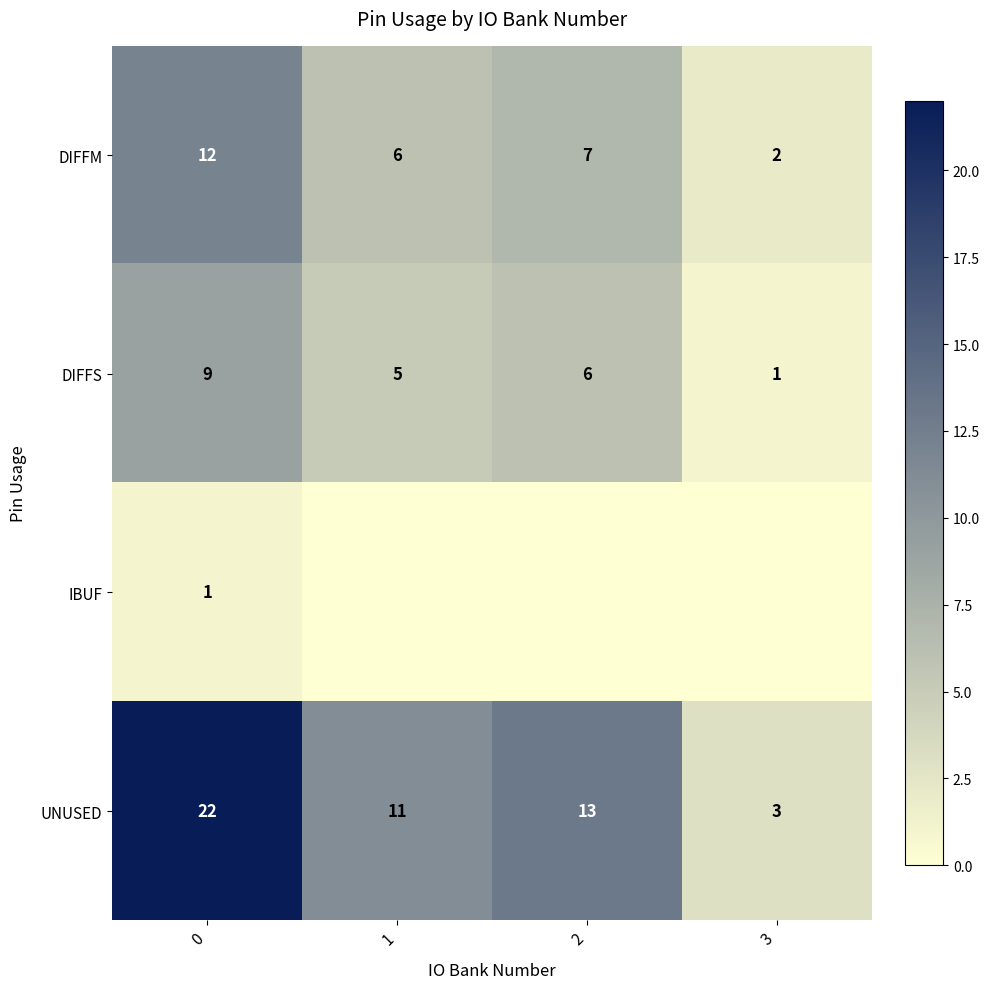

Rank the categories by UNUSED value from lowest to highest.

3, 1, 2, 0